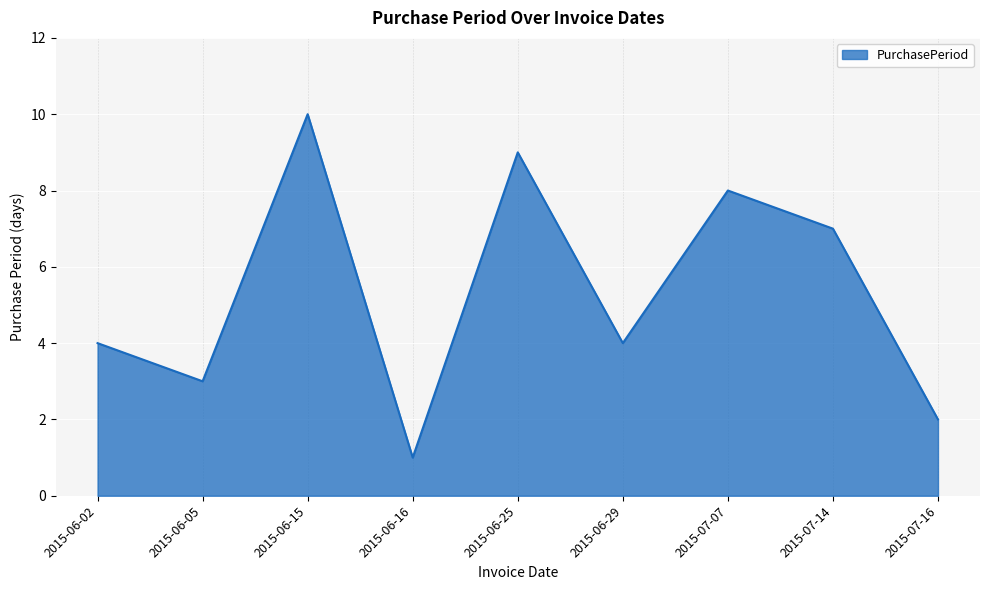

How many lines are shown in the chart?

1